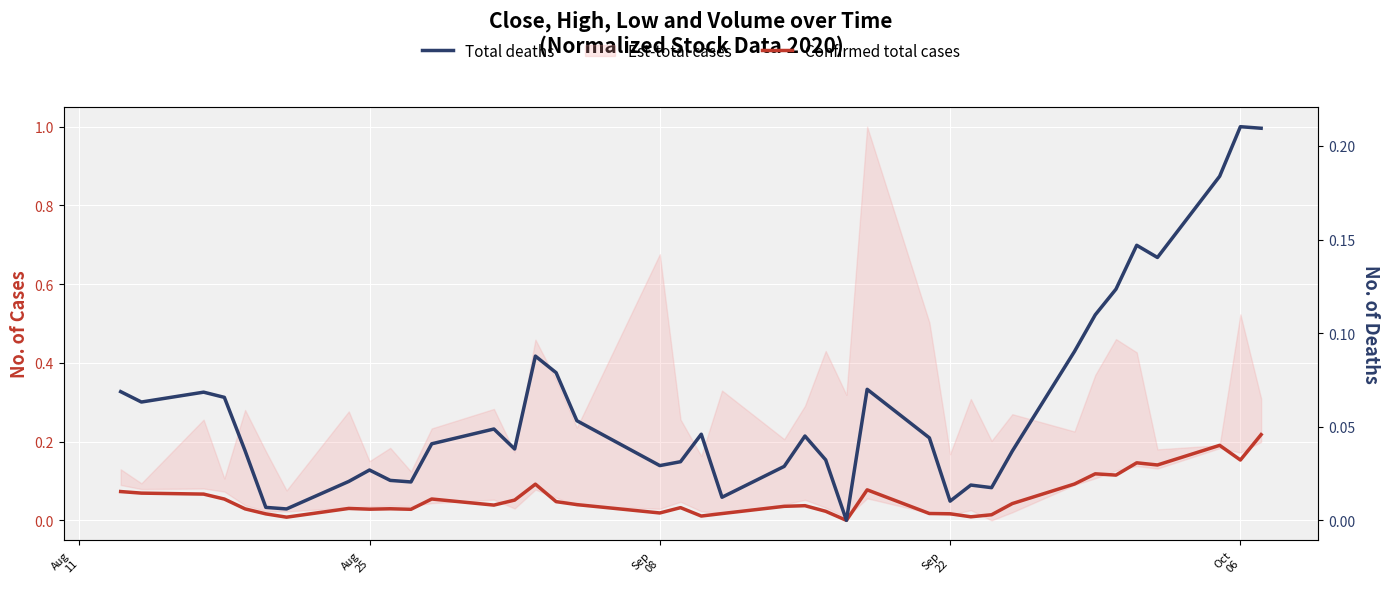

True or false: Confirmed total cases and Total deaths cross at least once.

True